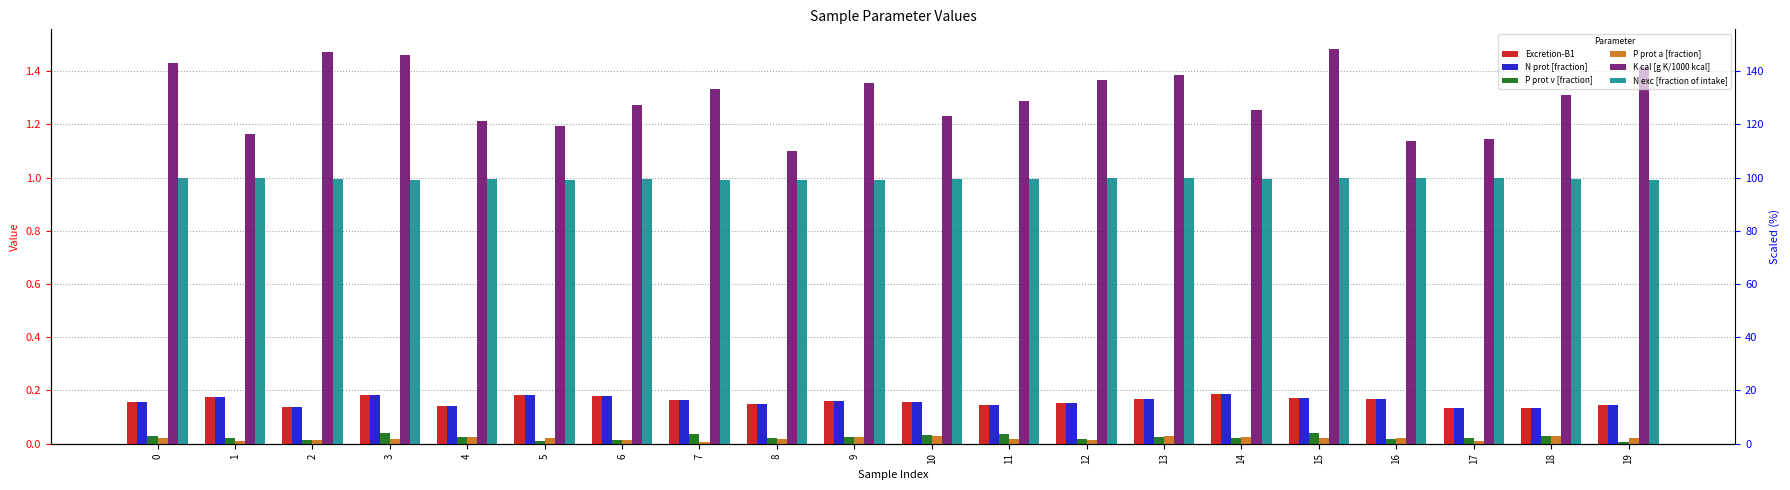

Which has a higher value, 12 or 10?

10